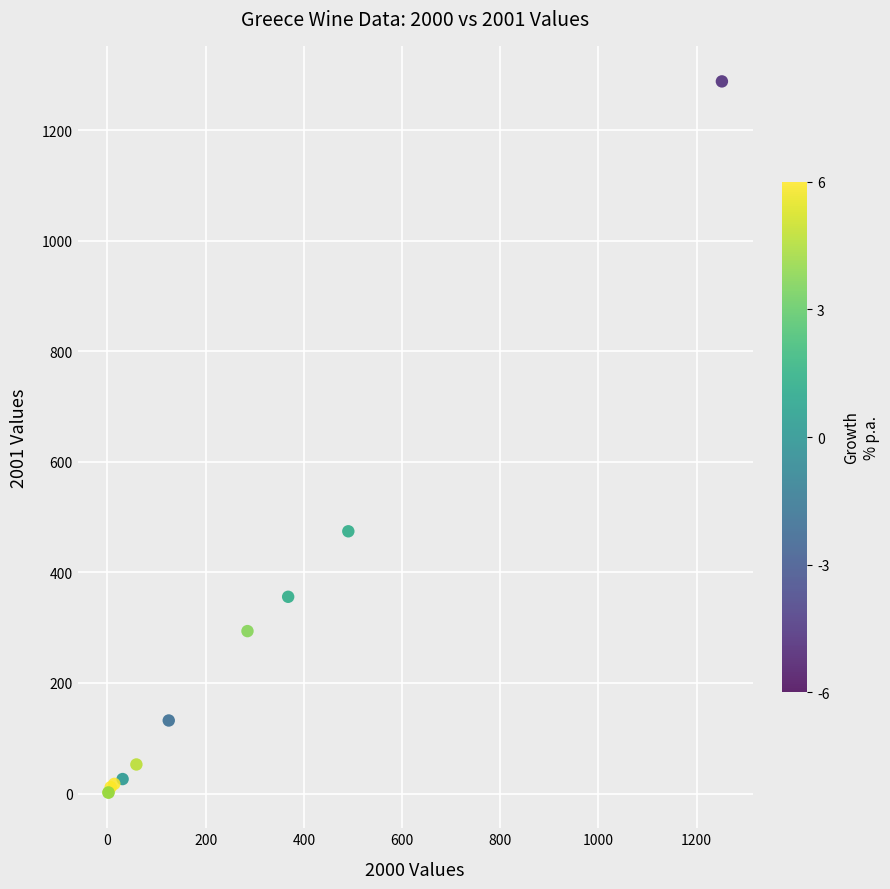

What Y value in the scatter plot is closest to 644?

474.3